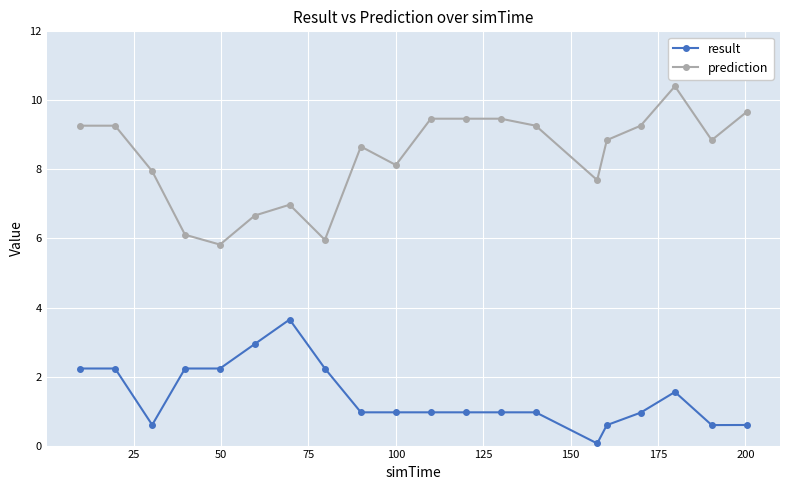

True or false: prediction and result cross at least once.

False